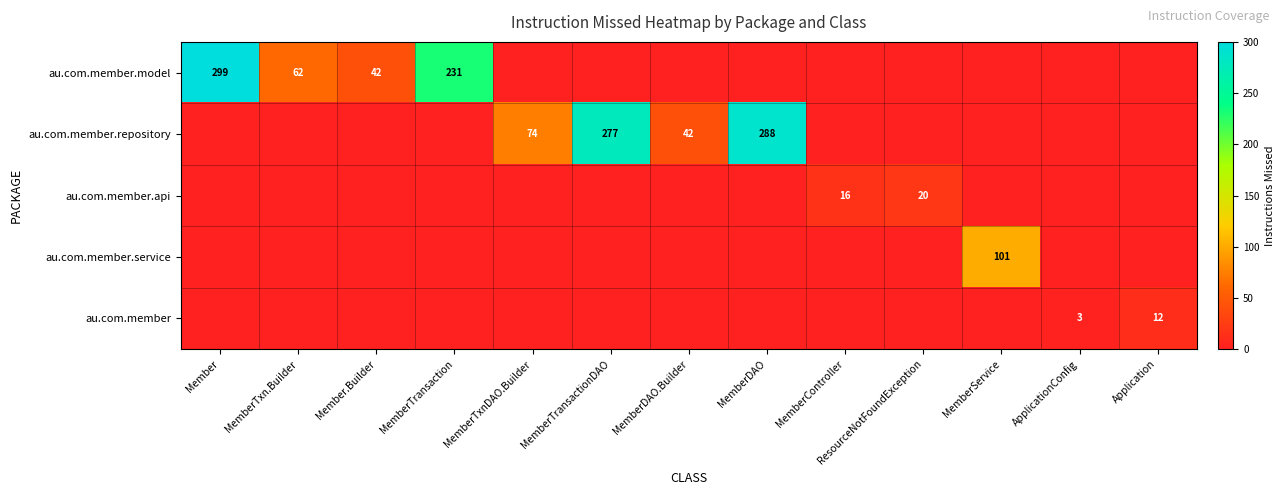

How many positive values does the au.com.member.service series have?

1